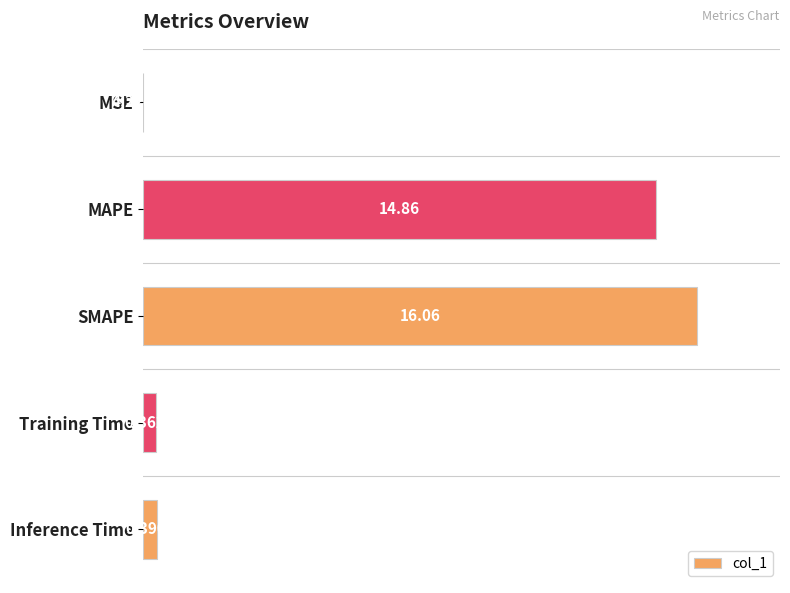

Which has a higher value, MSE or Training Time?

Training Time